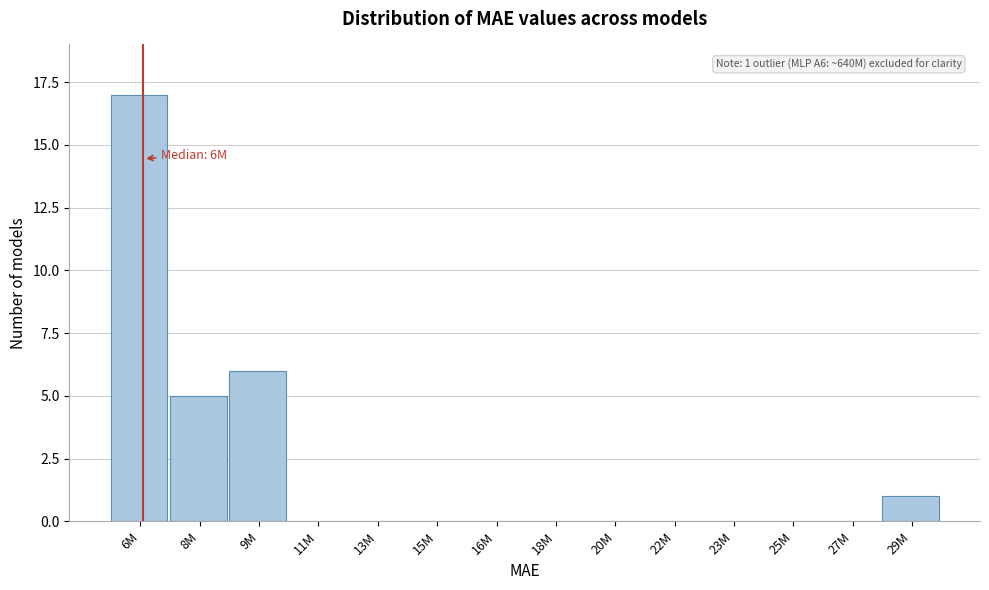

Reading left to right, list all the values displayed in this chart.

6M=17	8M=5	9M=6	11M=0	13M=0	15M=0	16M=0	18M=0	20M=0	22M=0	23M=0	25M=0	27M=0	29M=1